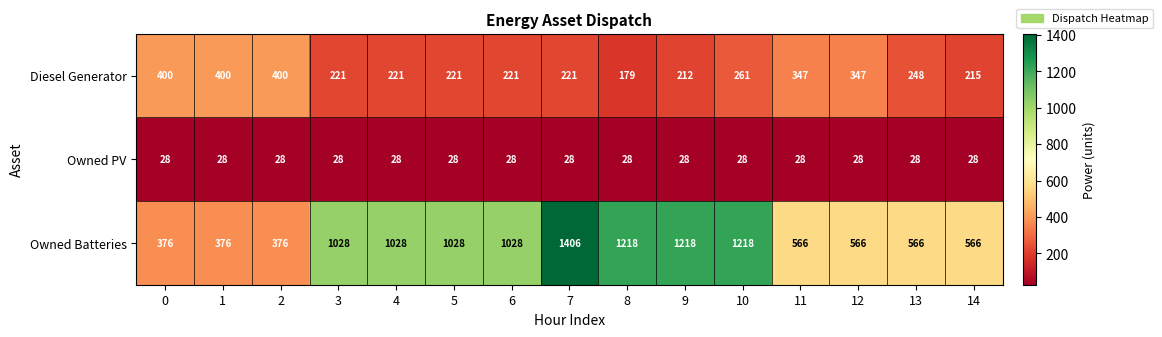

At how many categories does at least one series exceed 745?

8